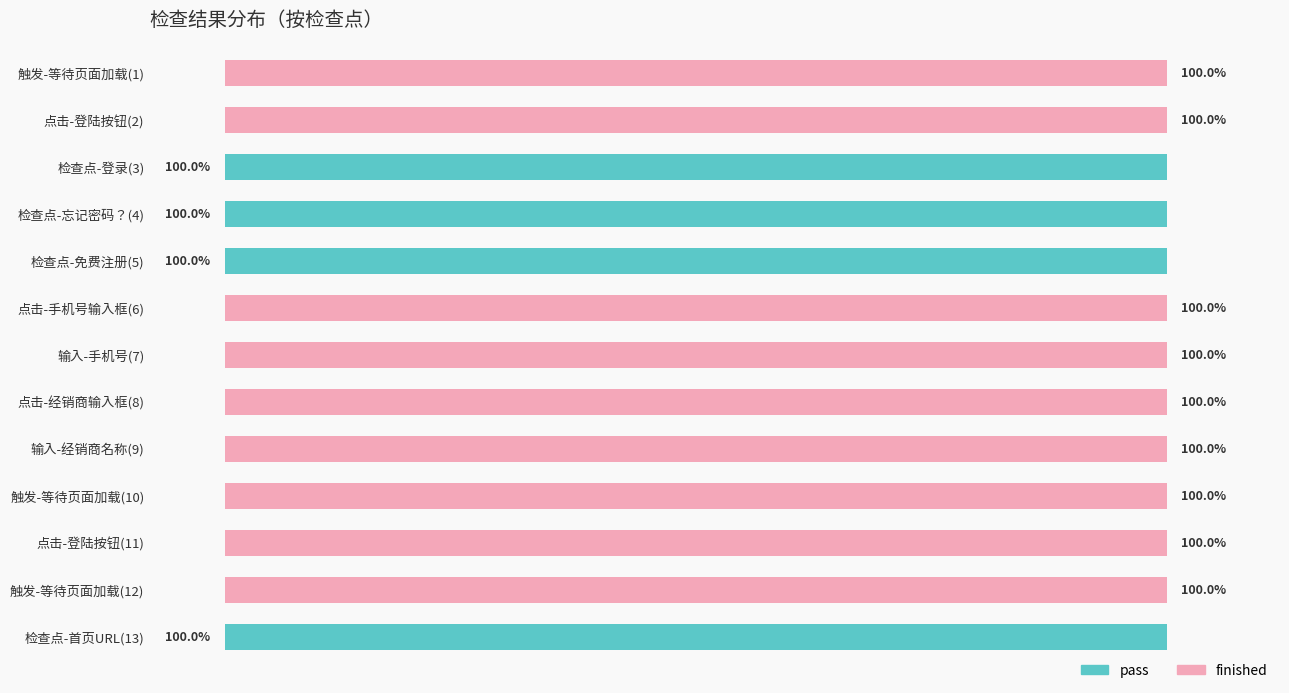

Which series has the widest spread of values?

pass